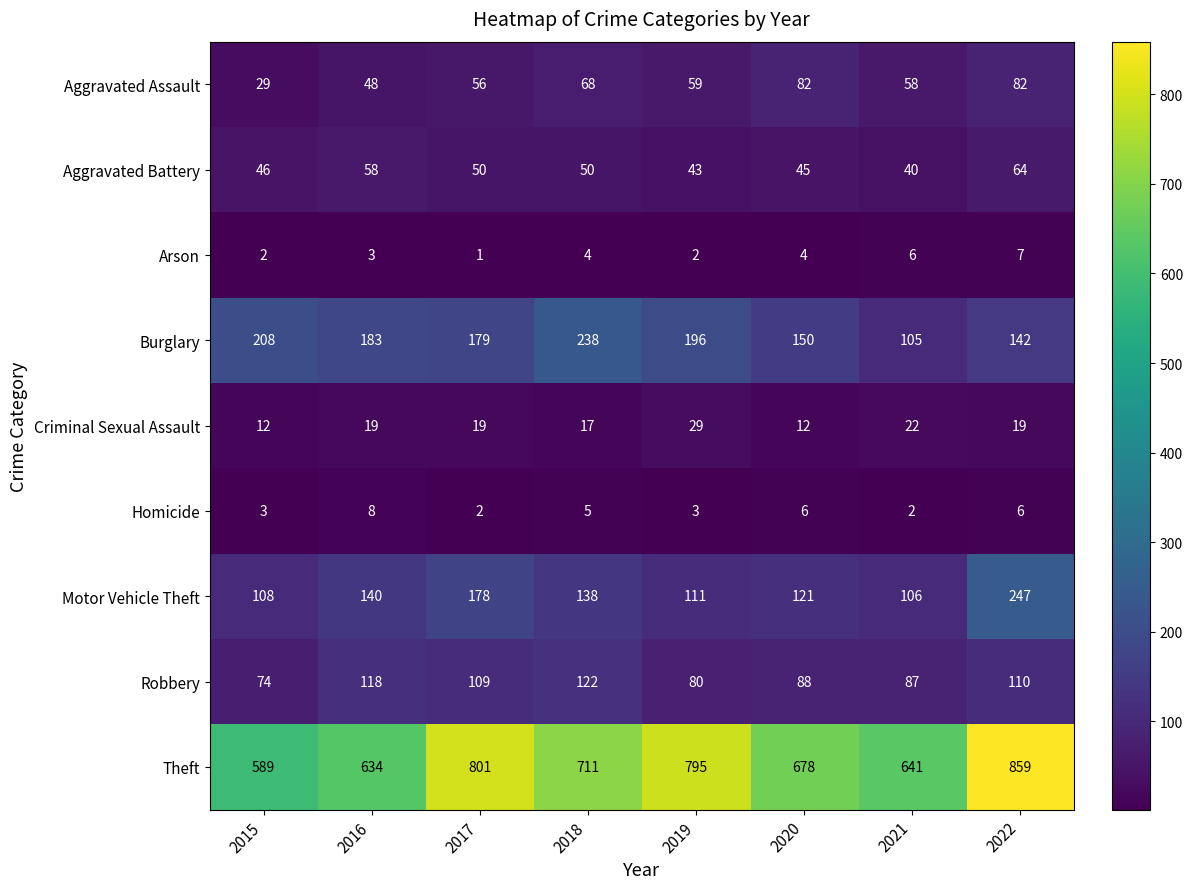

The value of Burglary at 2021 is 105. True or false?

True